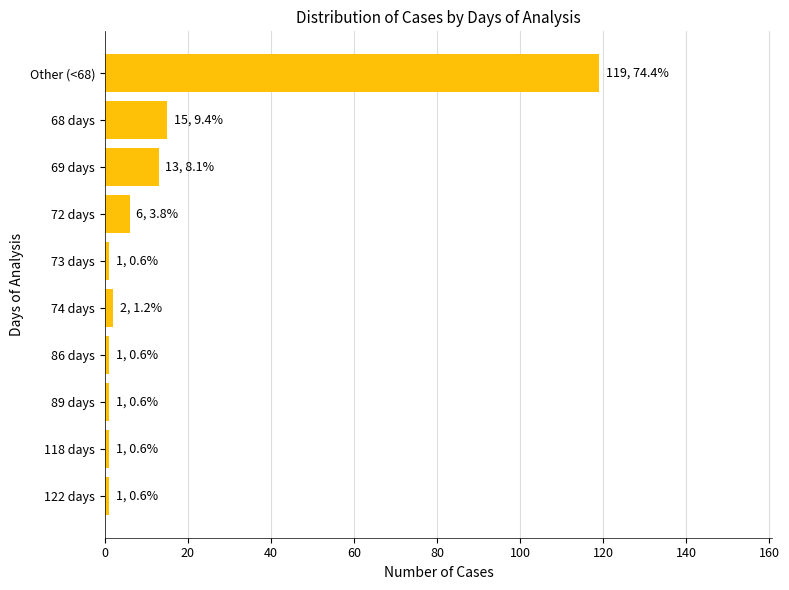

What is the average value?

16